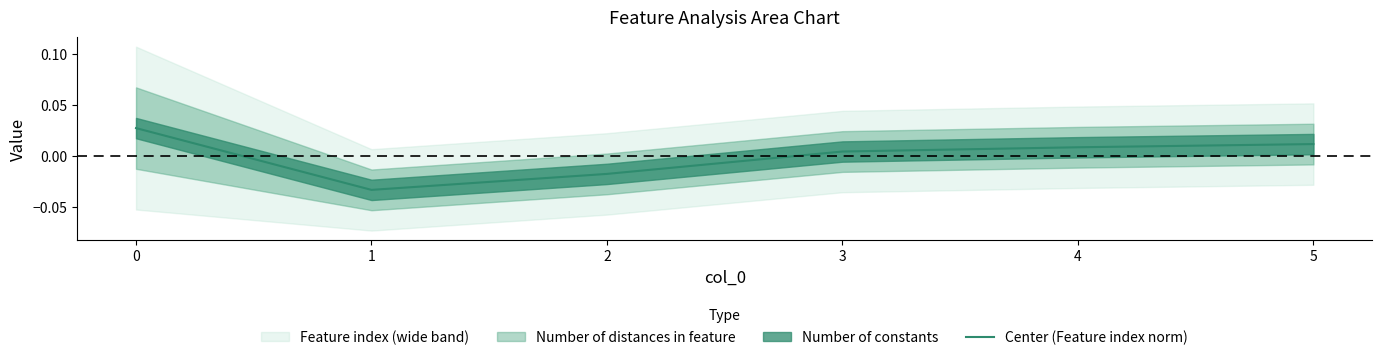

List the labels in order of value, smallest first.

1, 2, 3, 4, 5, 0